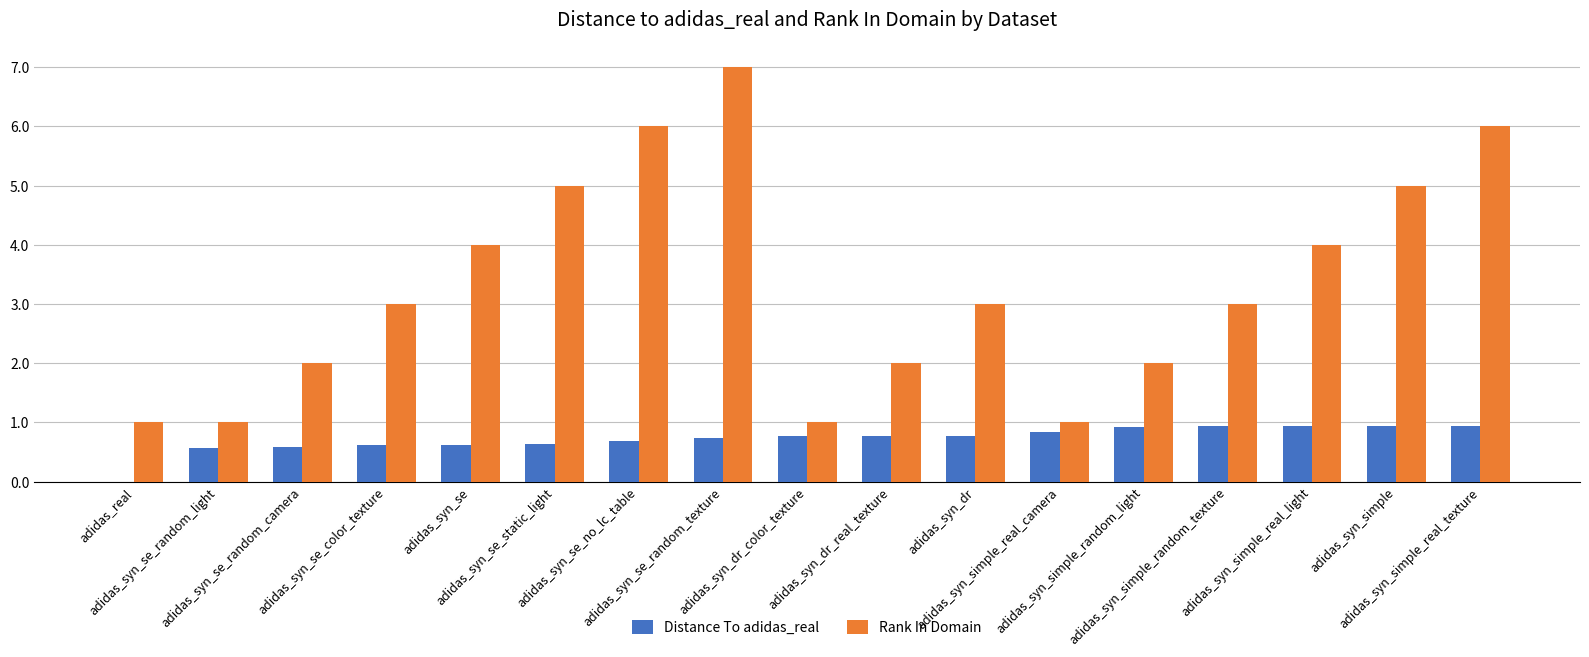

True or false: Distance To adidas_real has a value of 0.6 at adidas_syn_se.

True